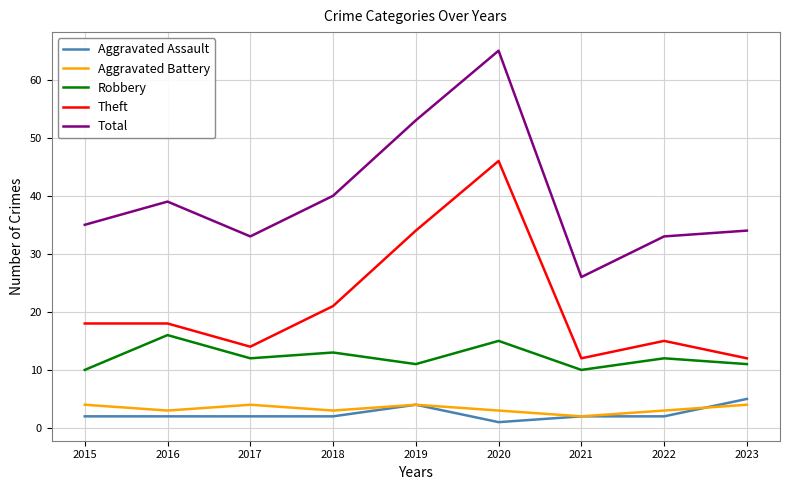

Is it true that Total equals 33 at 2017?

True